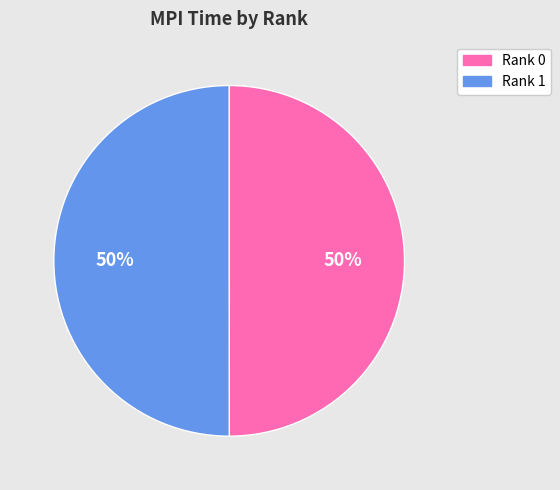

Is the sum of Rank 0 and Rank 1 greater than half?

Yes